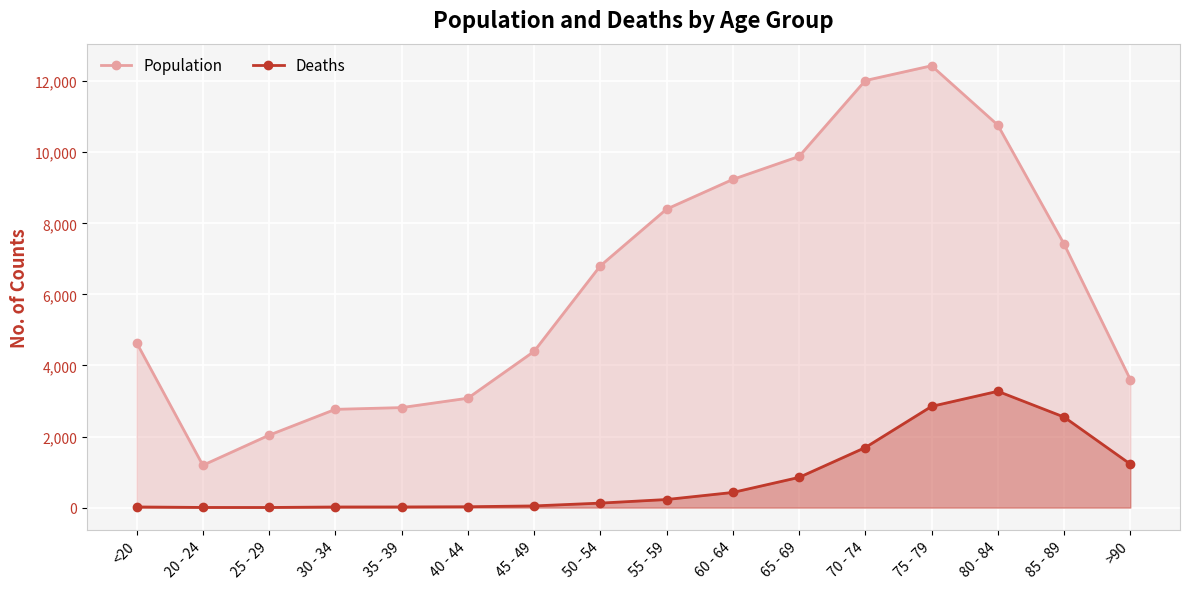

What position from the left is >90?

16